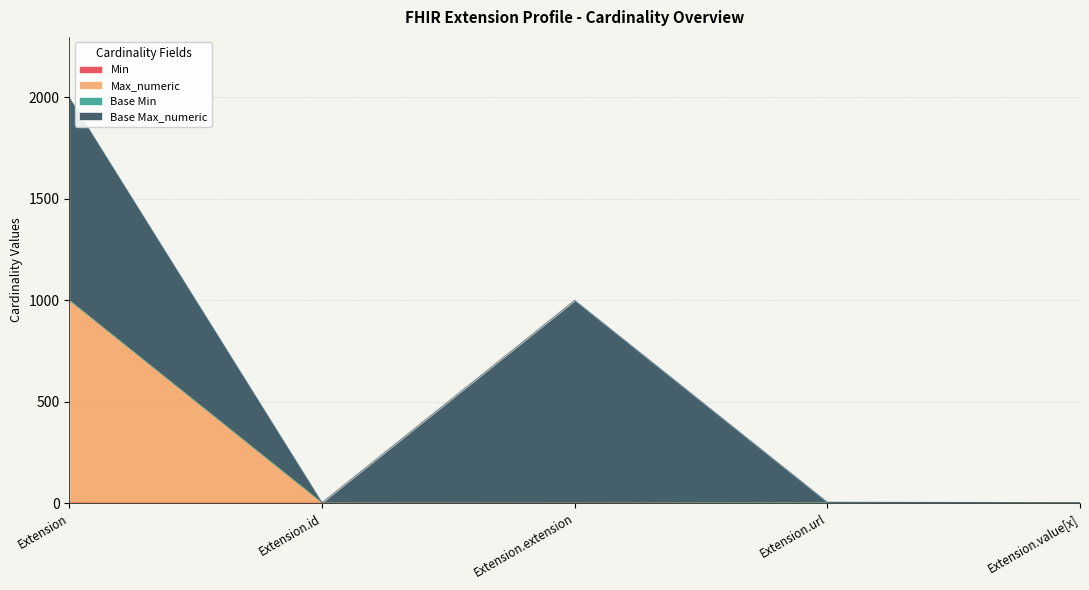

Where is the first local maximum for Min?

Extension.url